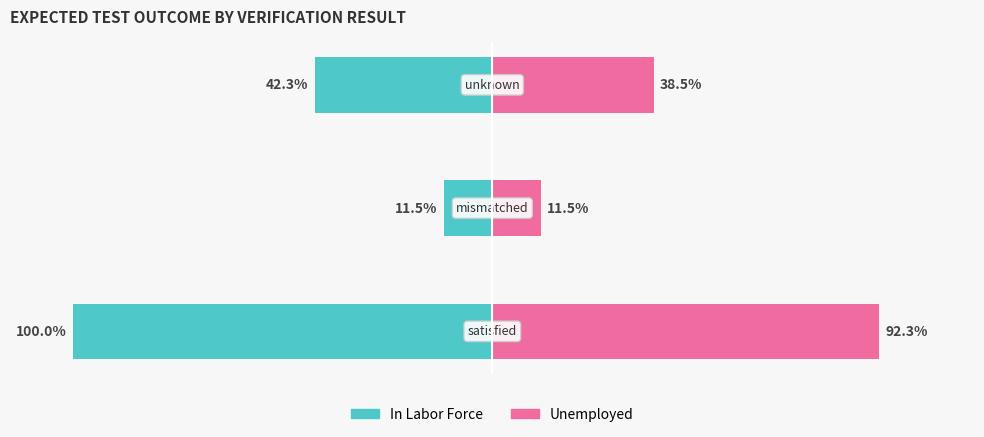

Reading right to left, list all the values displayed in this chart.

In Labor Force: -42.3	-11.5	-100.0
Unemployed: 38.5	11.5	92.3